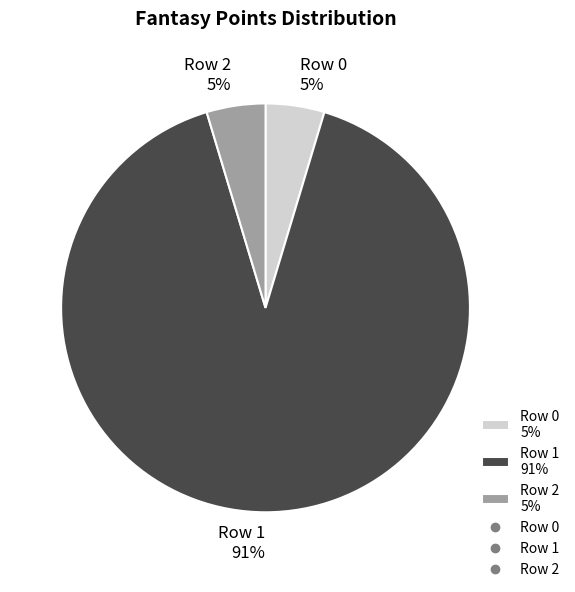

Does Row 1 represent more than half of the total?

Yes